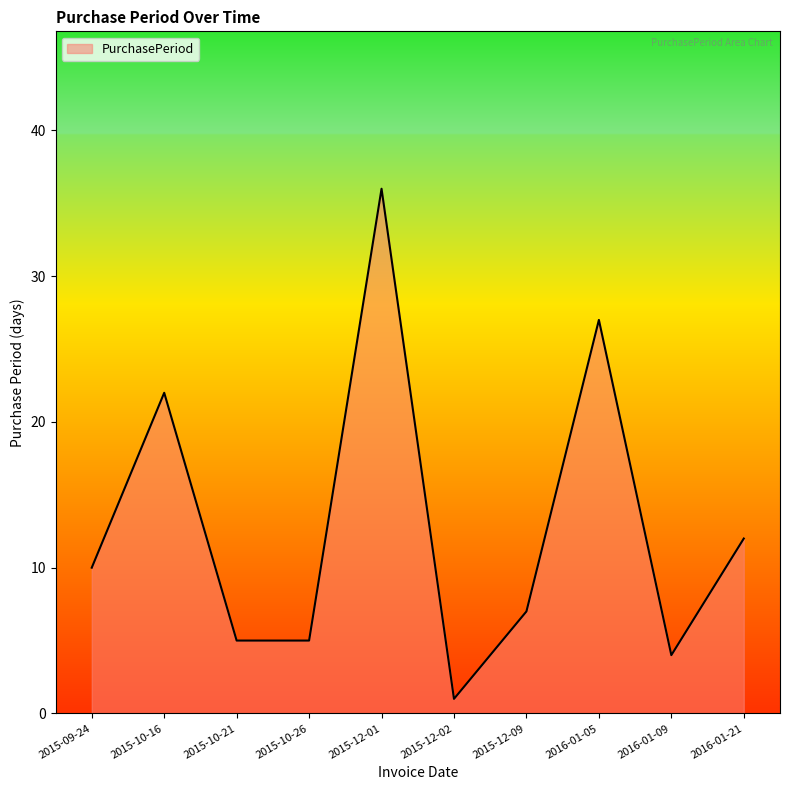

Where is the data nearest to the value 18?

2015-10-16